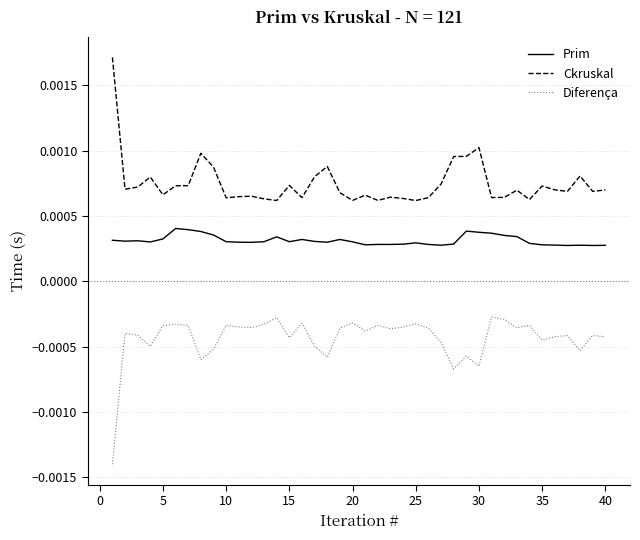

Rank the series by their average value, from highest to lowest.

Ckruskal, Prim, Diferença